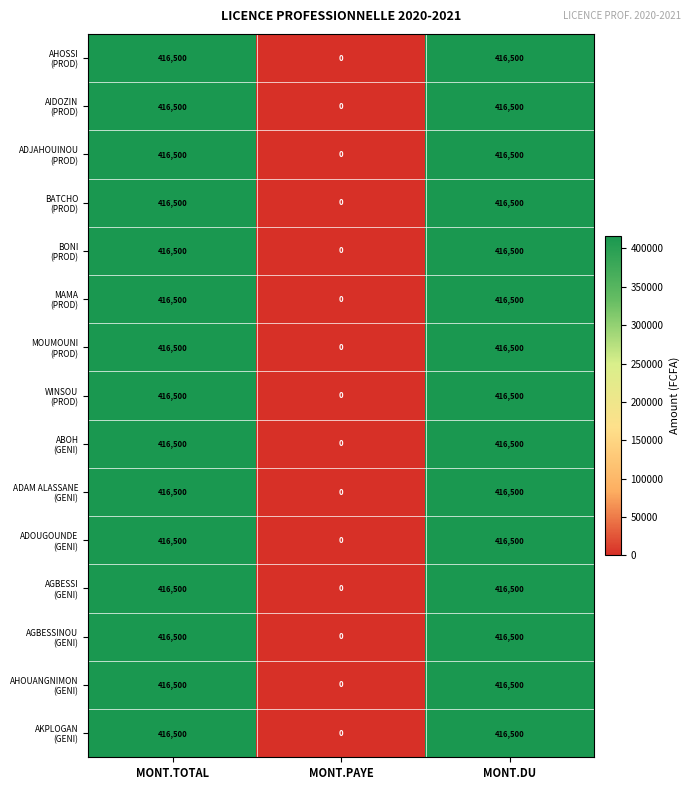

What is the total value across all series at MONT.TOTAL?

6247500